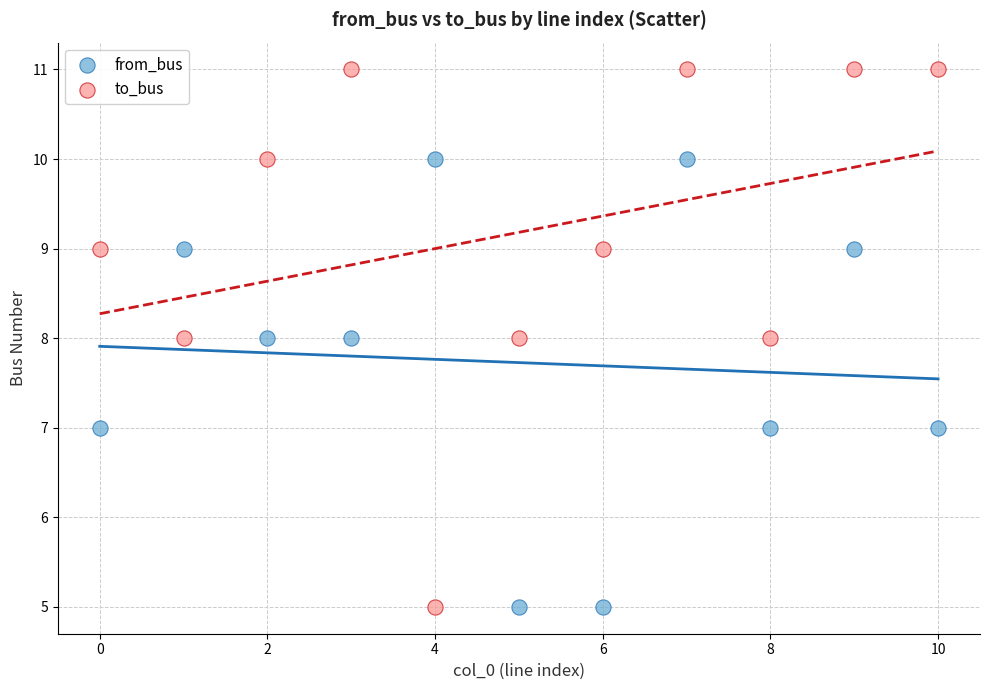

What are all the series names shown in the legend?

from_bus, to_bus